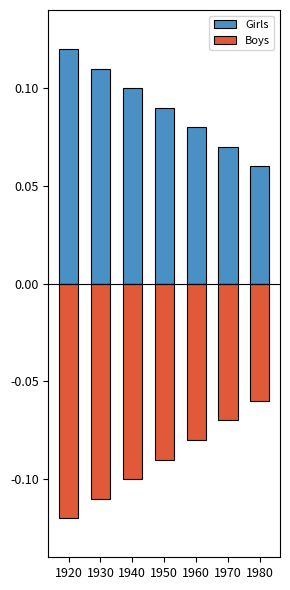

What is the maximum value for Girls?

0.1